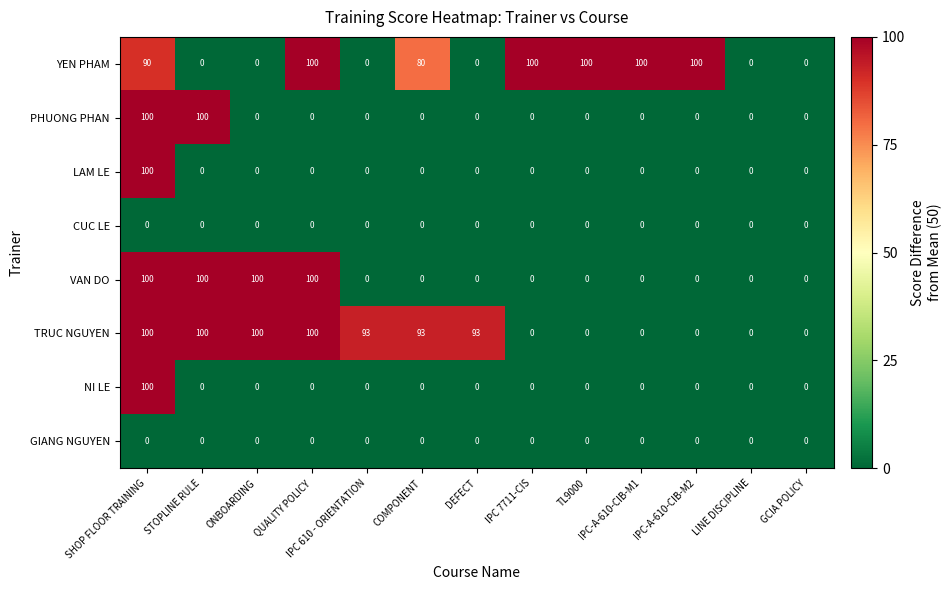

What is the approximate value of TRUC NGUYEN at SHOP FLOOR TRAINING?

100